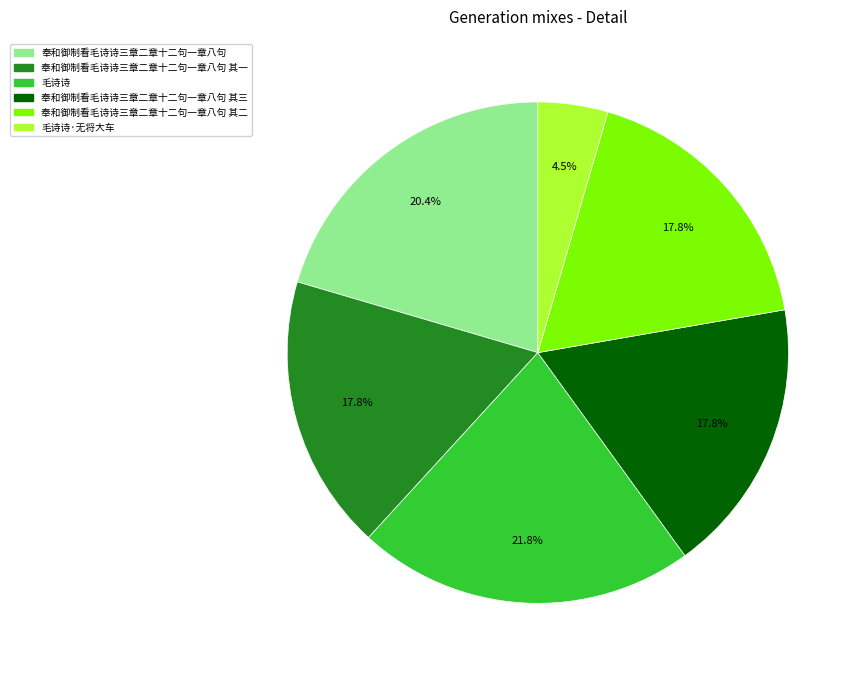

Approximately how many times larger is the value at 奉和御制看毛诗诗三章二章十二句一章八句 compared to 毛诗诗?

0.9